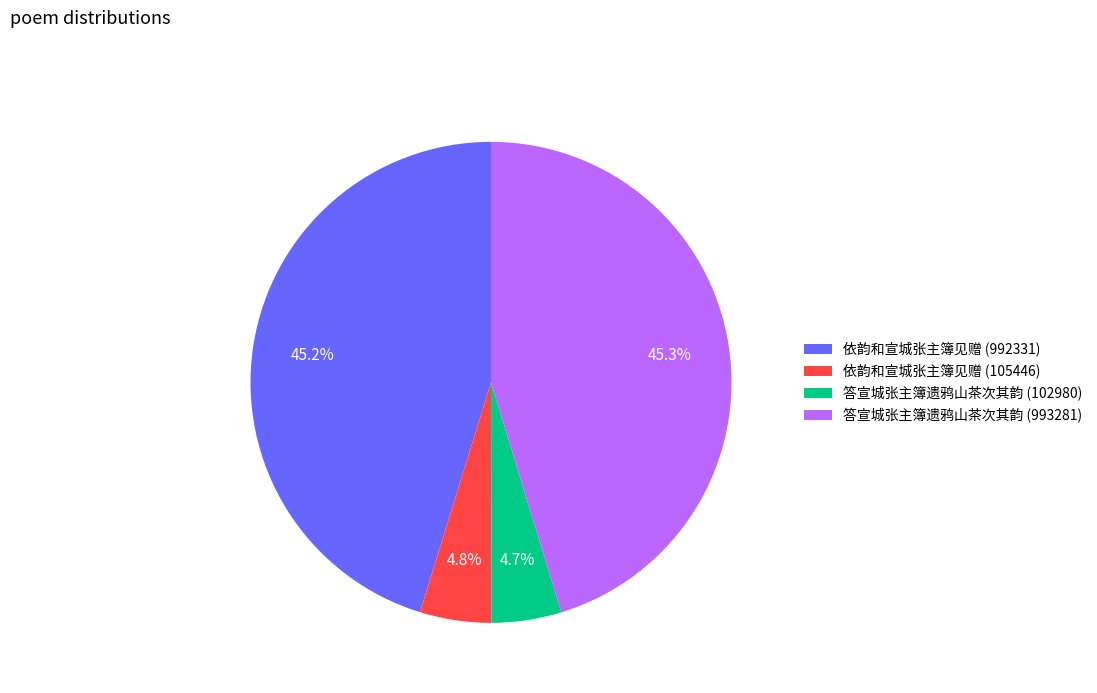

Is there a majority slice in this chart?

No